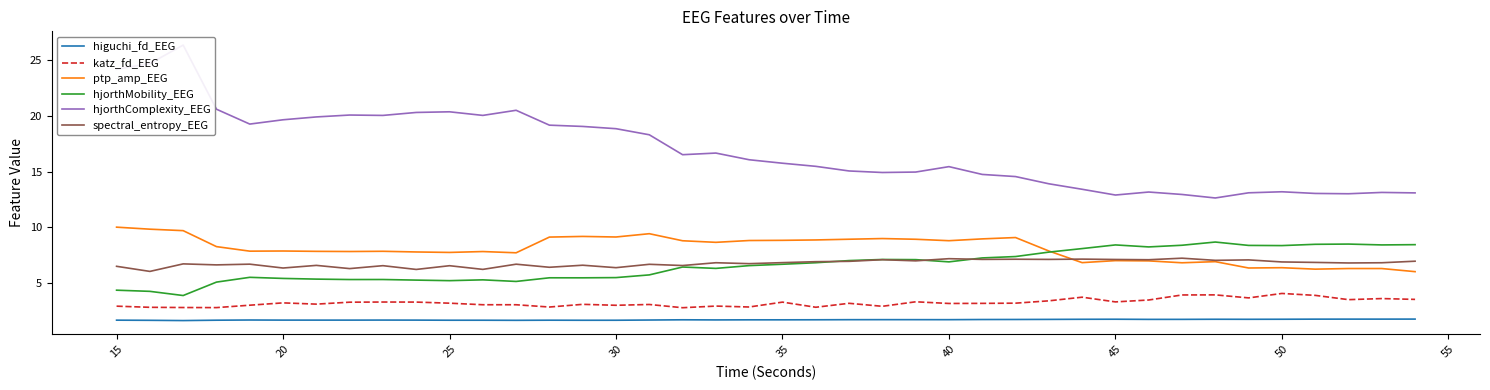

Is it true that hjorthMobility_EEG equals 6.9 at 40?

True